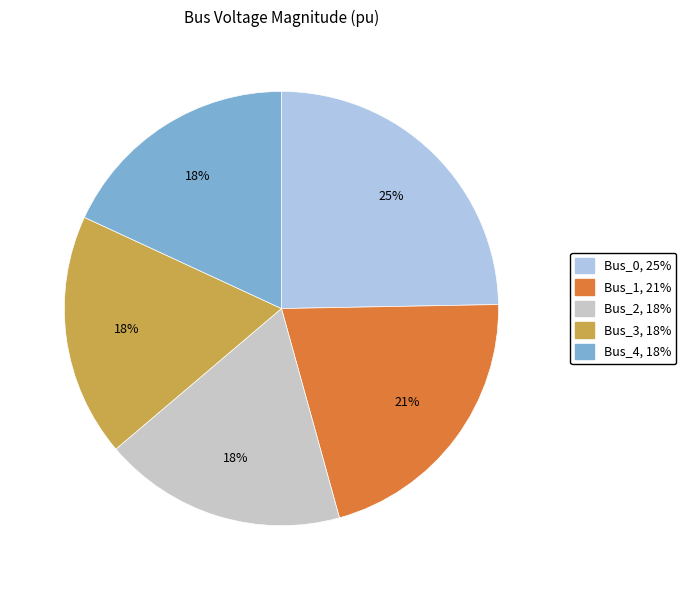

Is it true that Bus_1 is 21% of the pie?

True